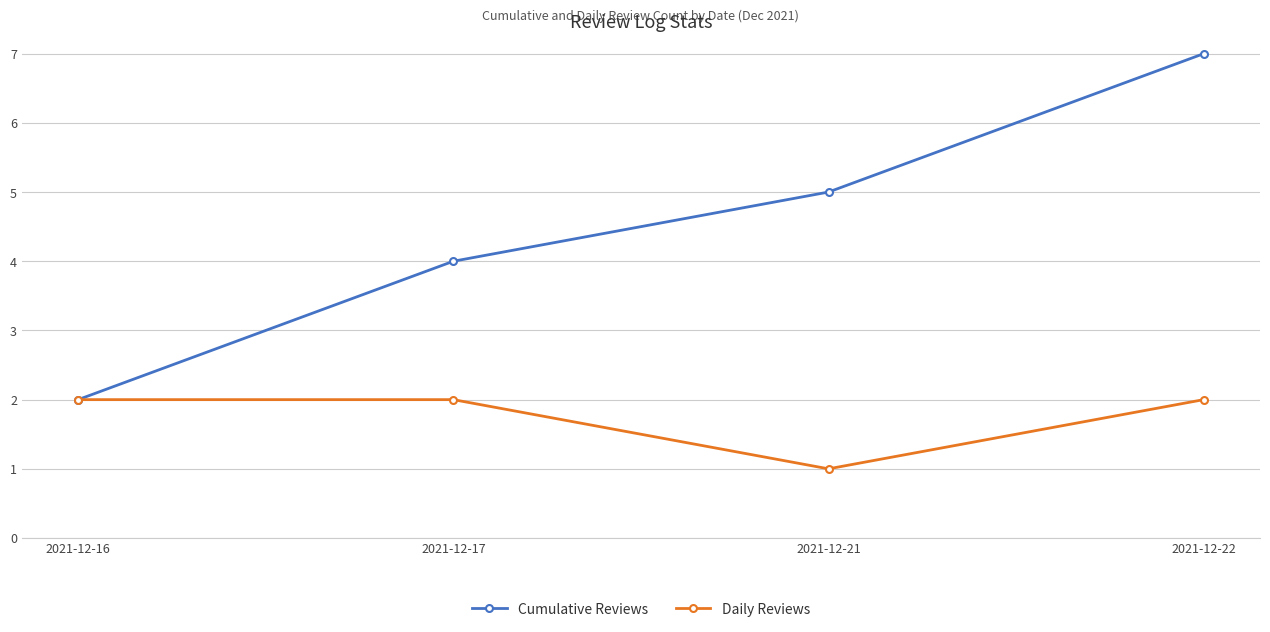

Rank the series by their average value, from lowest to highest.

Daily Reviews, Cumulative Reviews